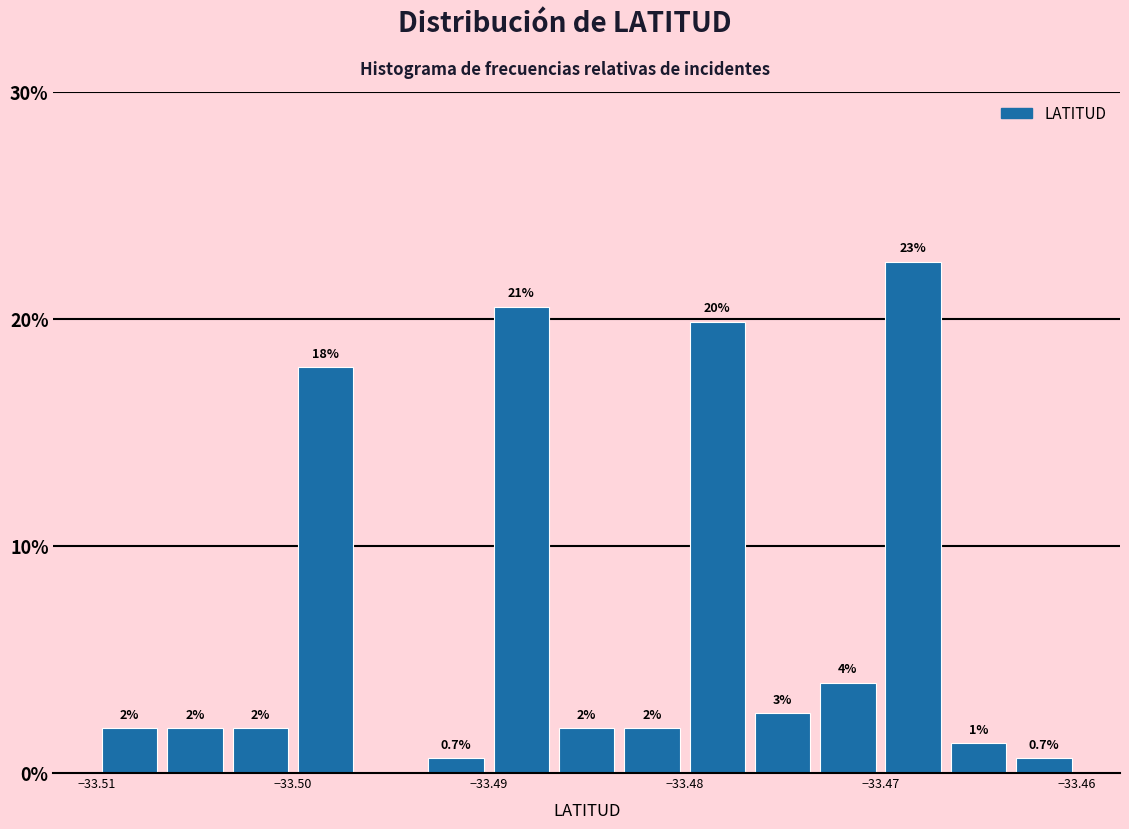

Around what value on the x-axis is the tallest bar? Give the approximate position of its centre, as read against the axis.

-33.468